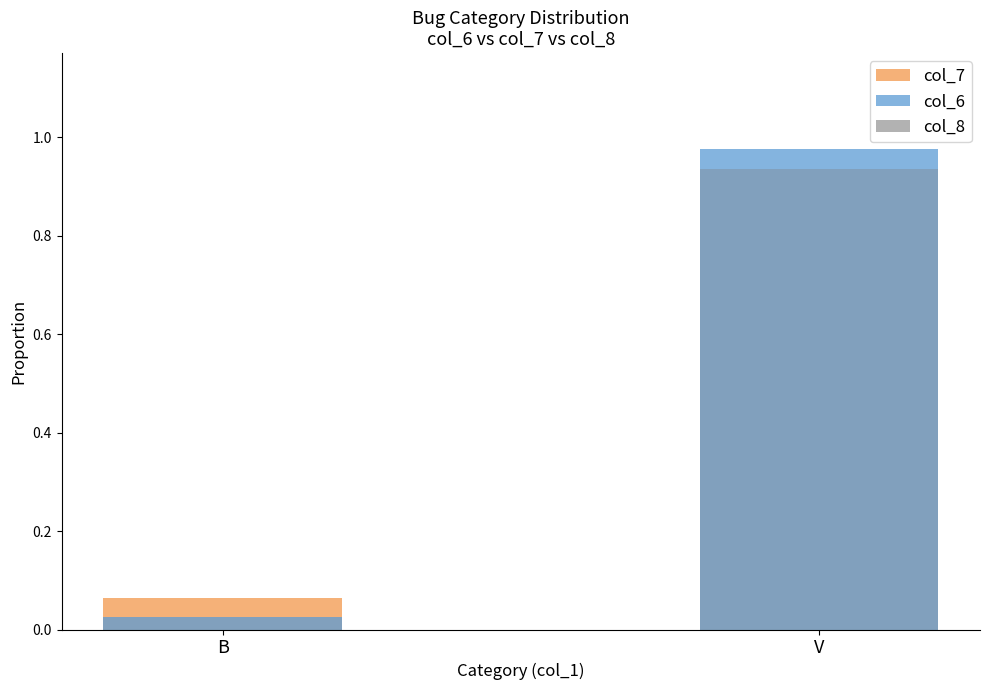

What position from the right is B?

2